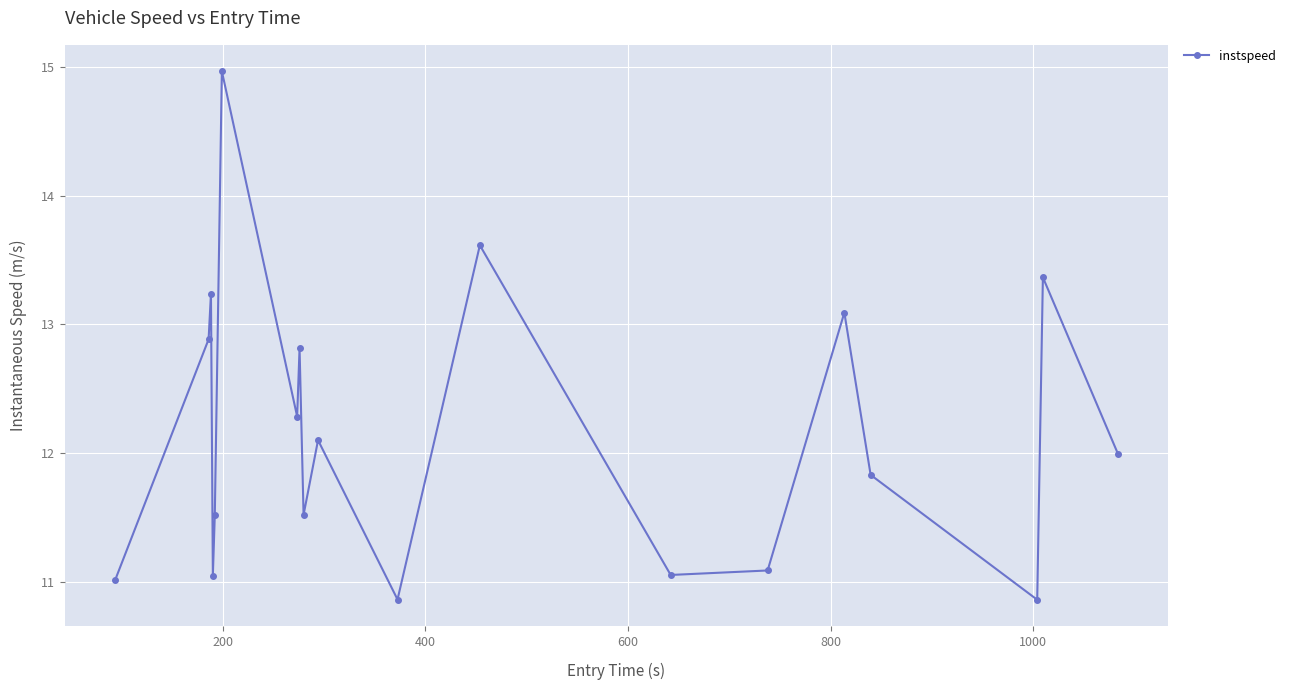

True or false: the data has more than 0 interior local peaks.

True